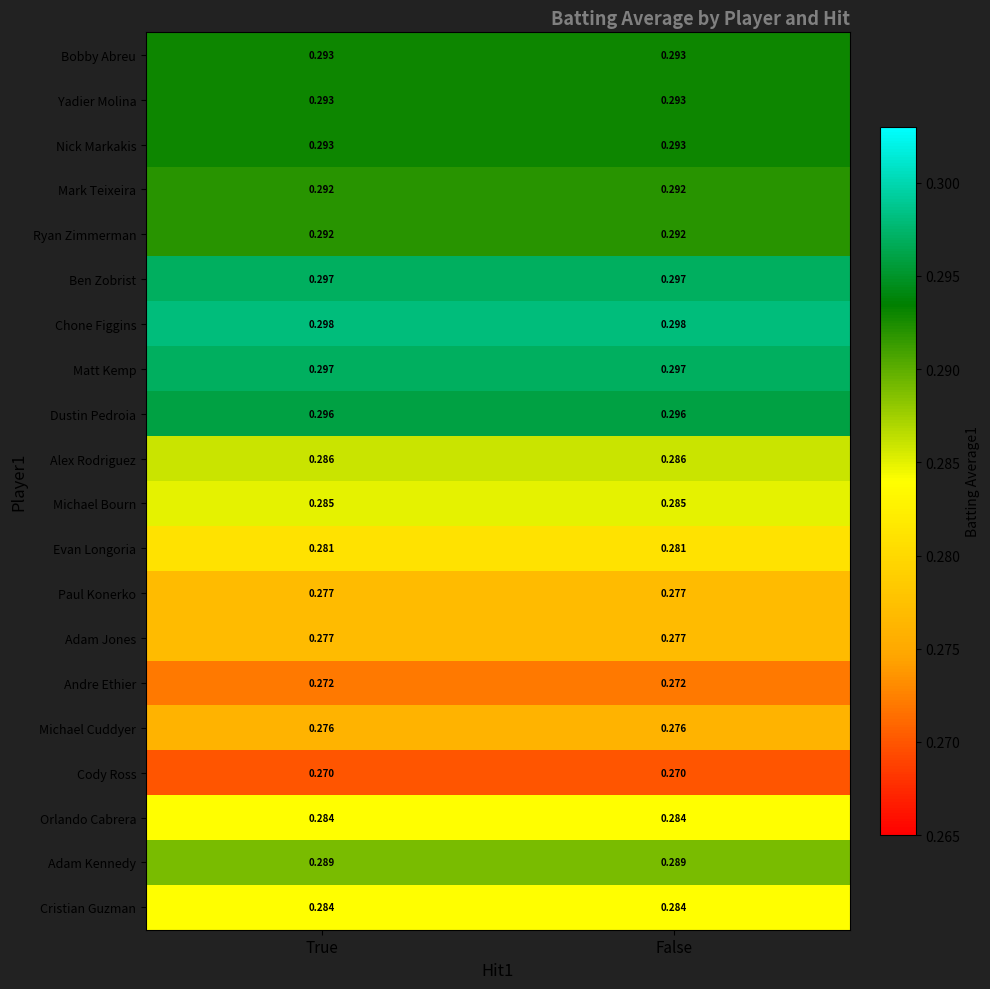

Which series has the largest total across all categories?

Chone Figgins